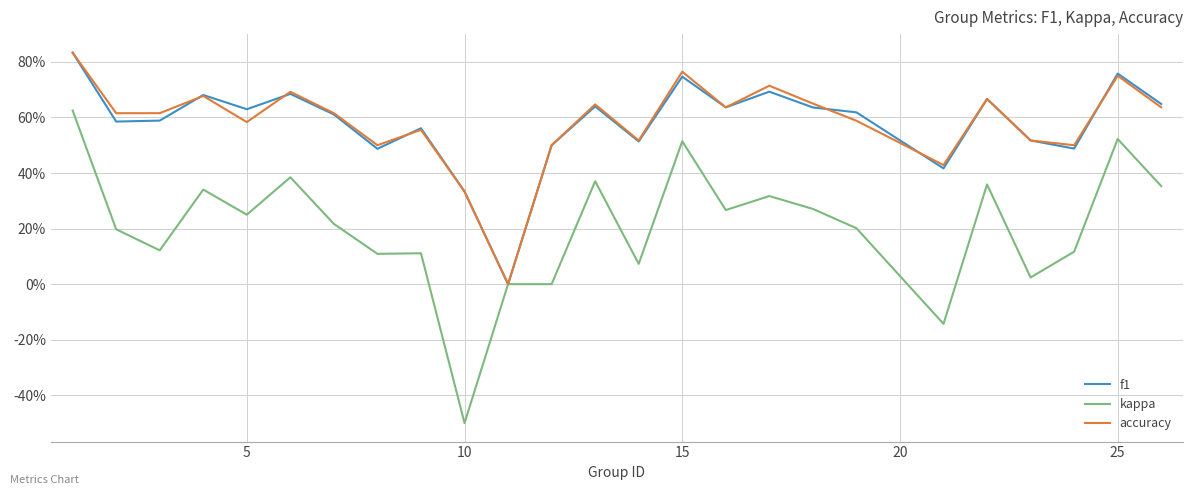

What are all the series names shown in the legend?

f1, kappa, accuracy